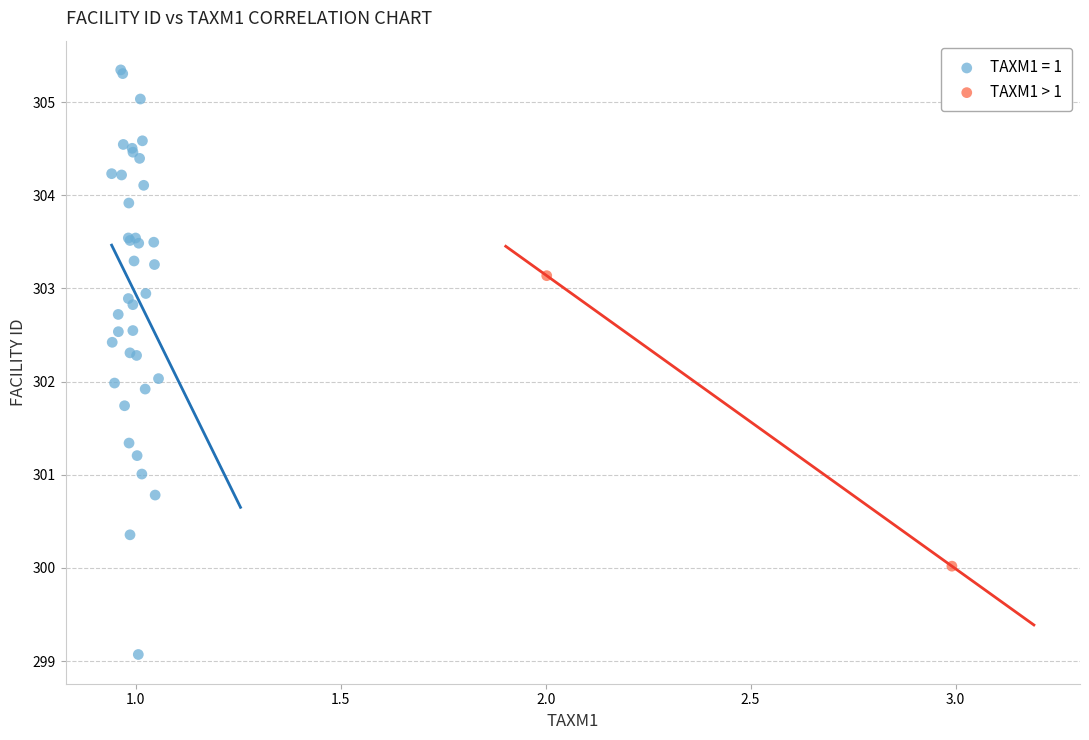

What are all the series names shown in the legend?

TAXM1 = 1, TAXM1 > 1